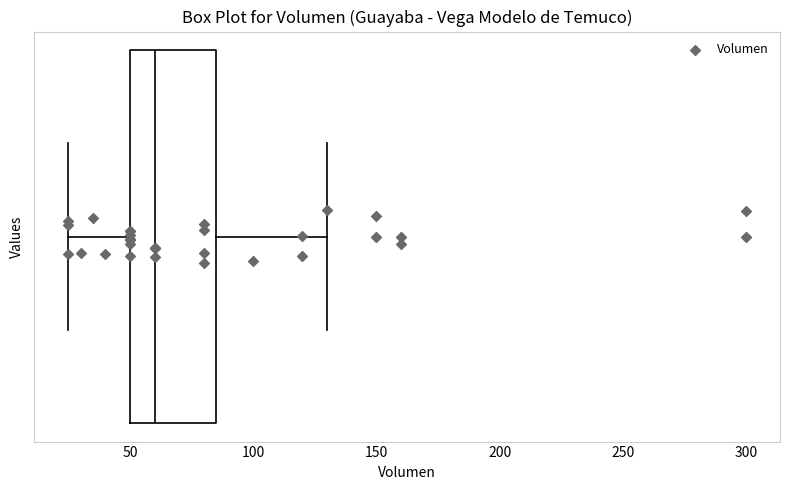

Read this box plot against the x-axis: the position of the median line, the range covered by the box, and the ends of both whiskers. The values are not printed on the chart, so give them approximately, as read against the axis.

median 60, box 50 to 85, whiskers 25 to 130